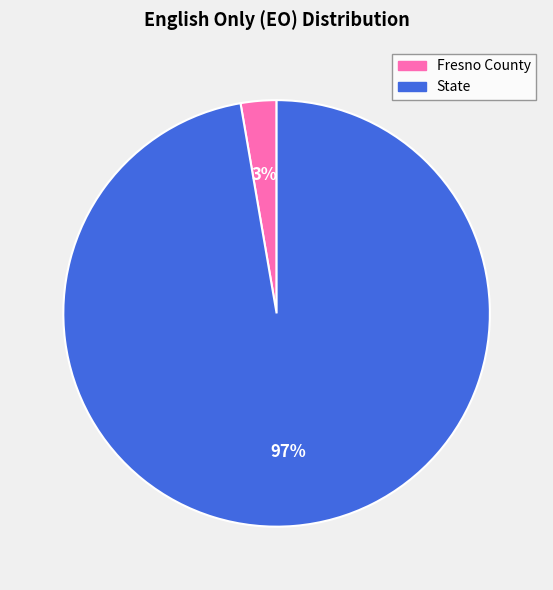

Do Fresno County and State together represent more than half of the pie?

Yes